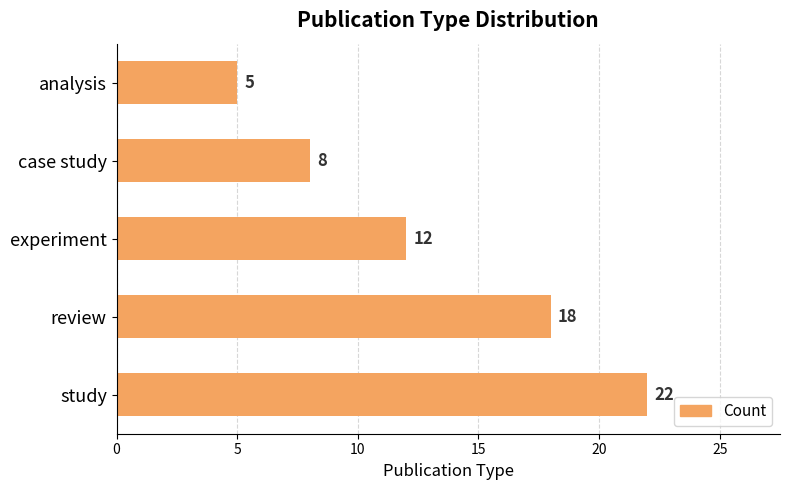

How many data points are less than 12?

2